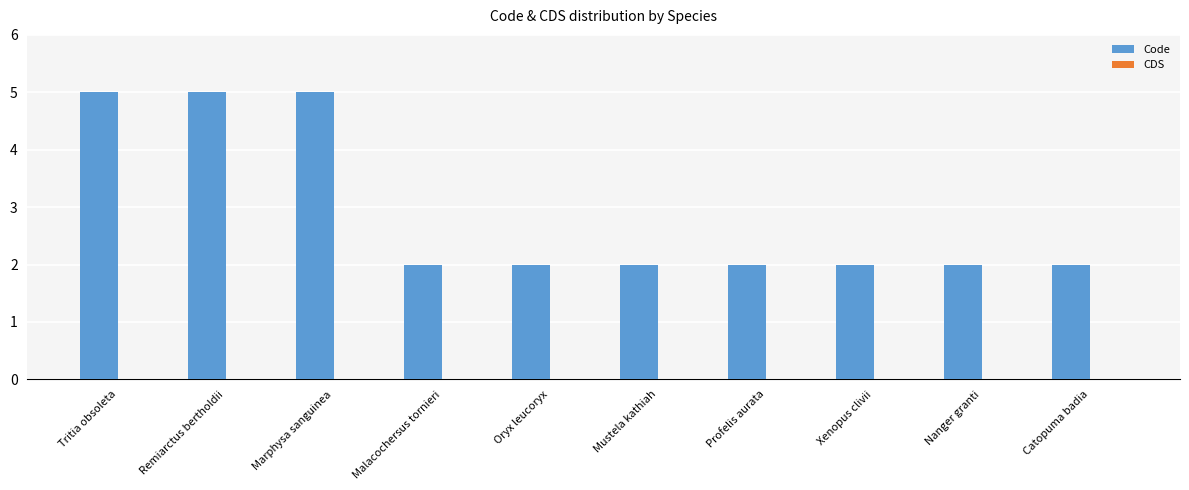

What is the change in value from Remiarctus bertholdii to Xenopus clivii?

-3